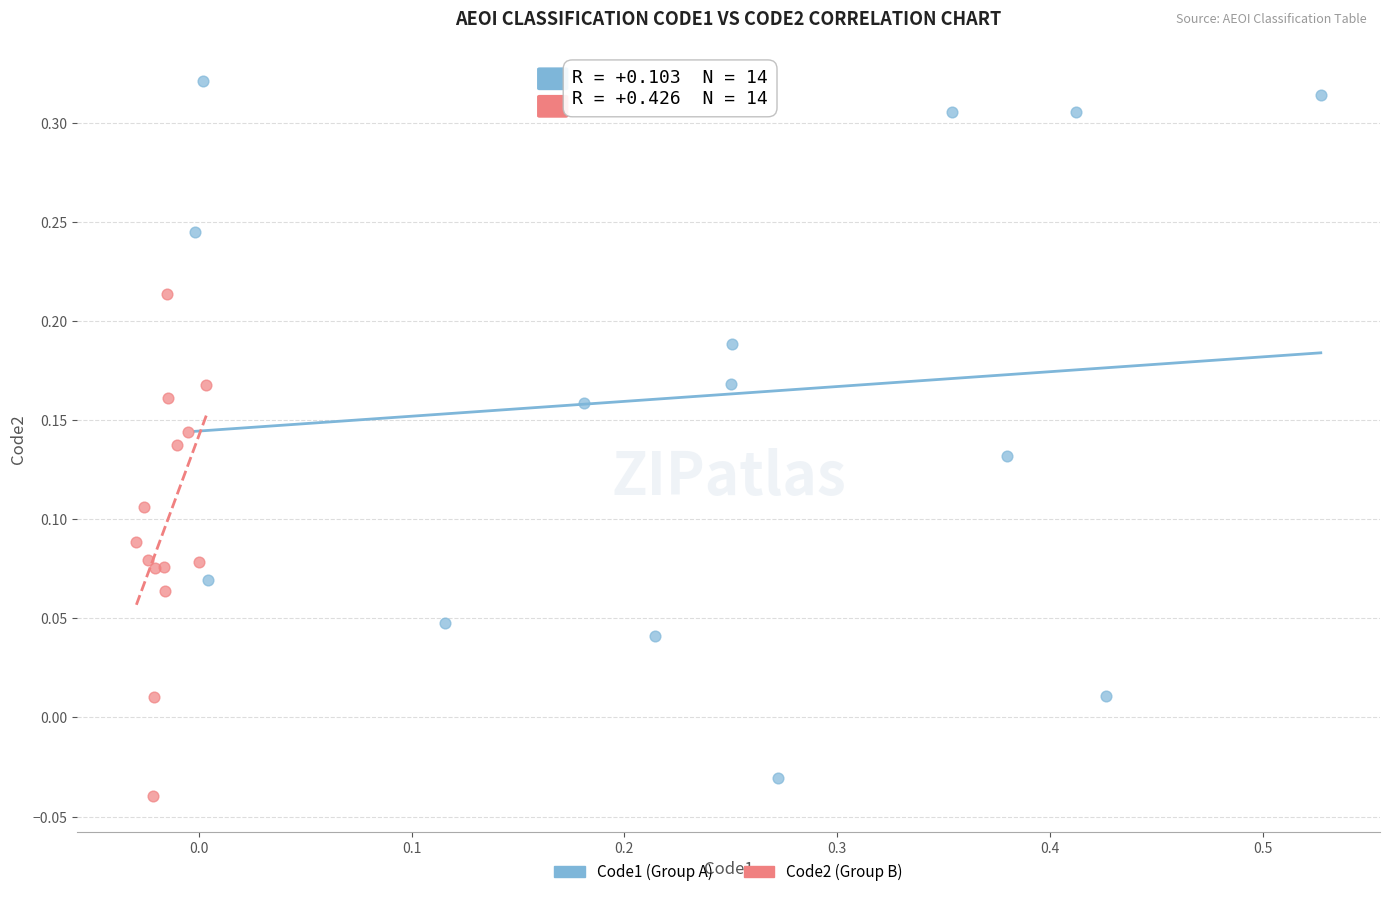

Which series contains the highest Y value?

Code1 (Group A)